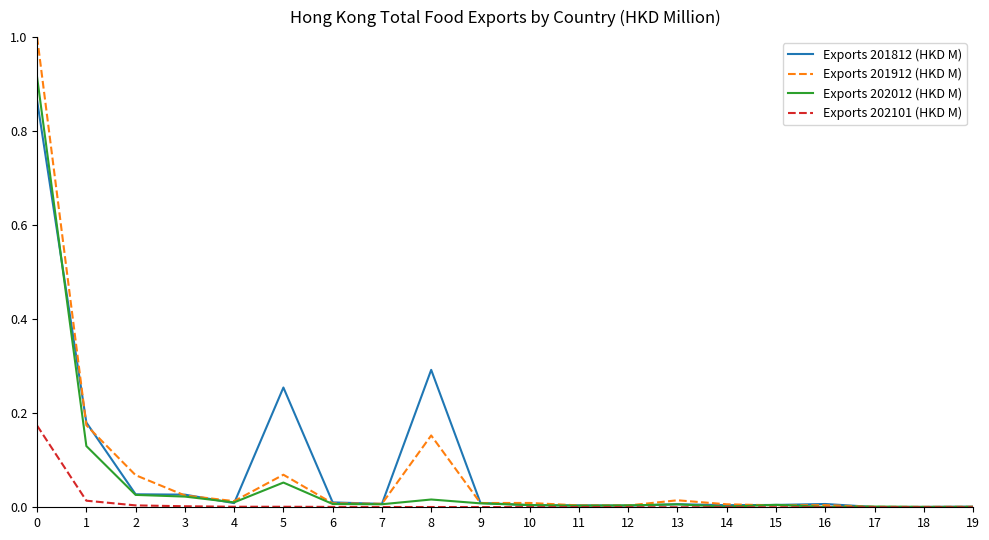

Is it true that Exports 202101 (HKD M) equals 0.0 at 8?

True